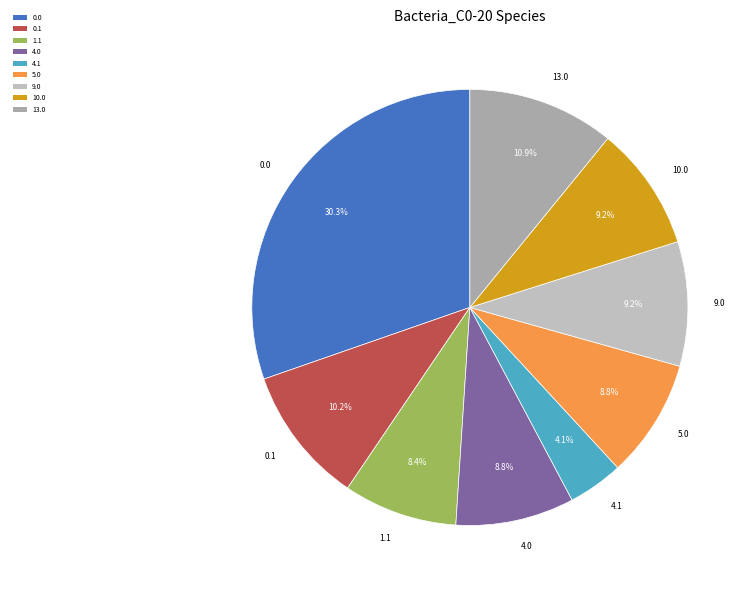

Is there any slice that represents more than half of the pie?

No